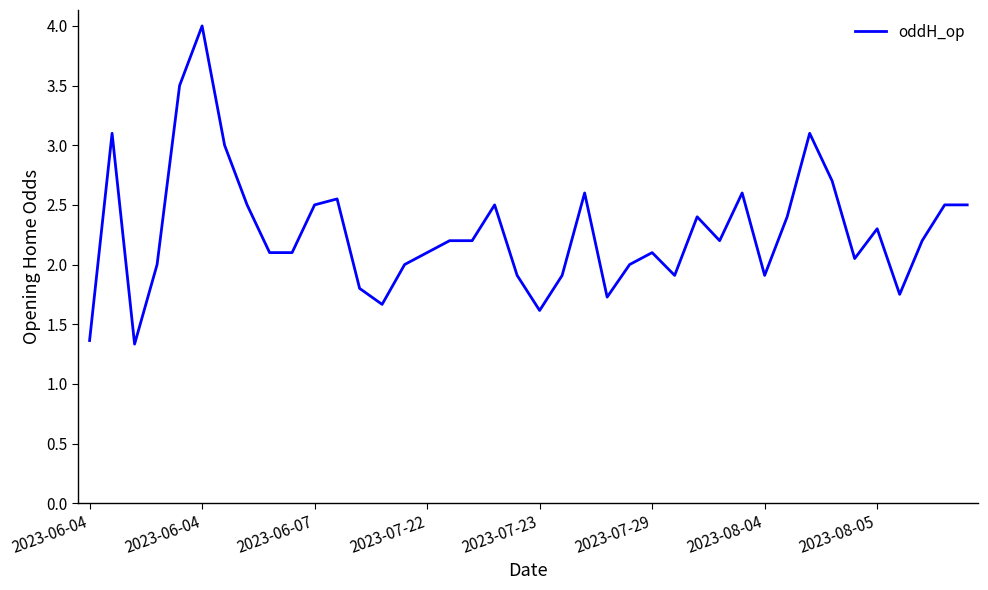

What is the difference between the maximum and minimum values?

2.7